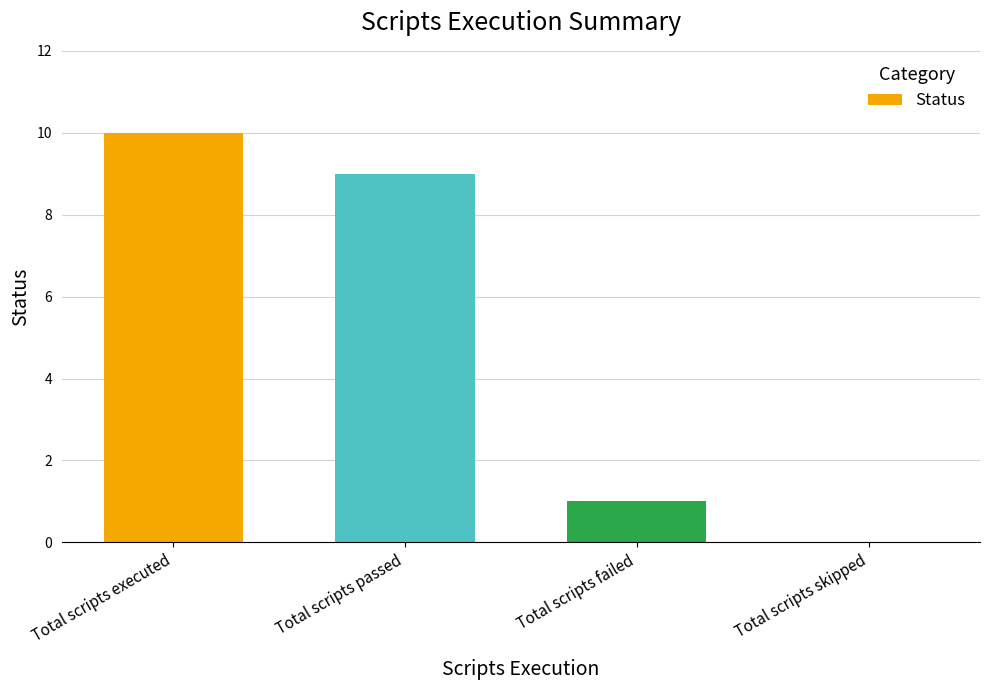

Reading left to right, extract all data points from this chart.

Total scripts executed=10	Total scripts passed=9	Total scripts failed=1	Total scripts skipped=0